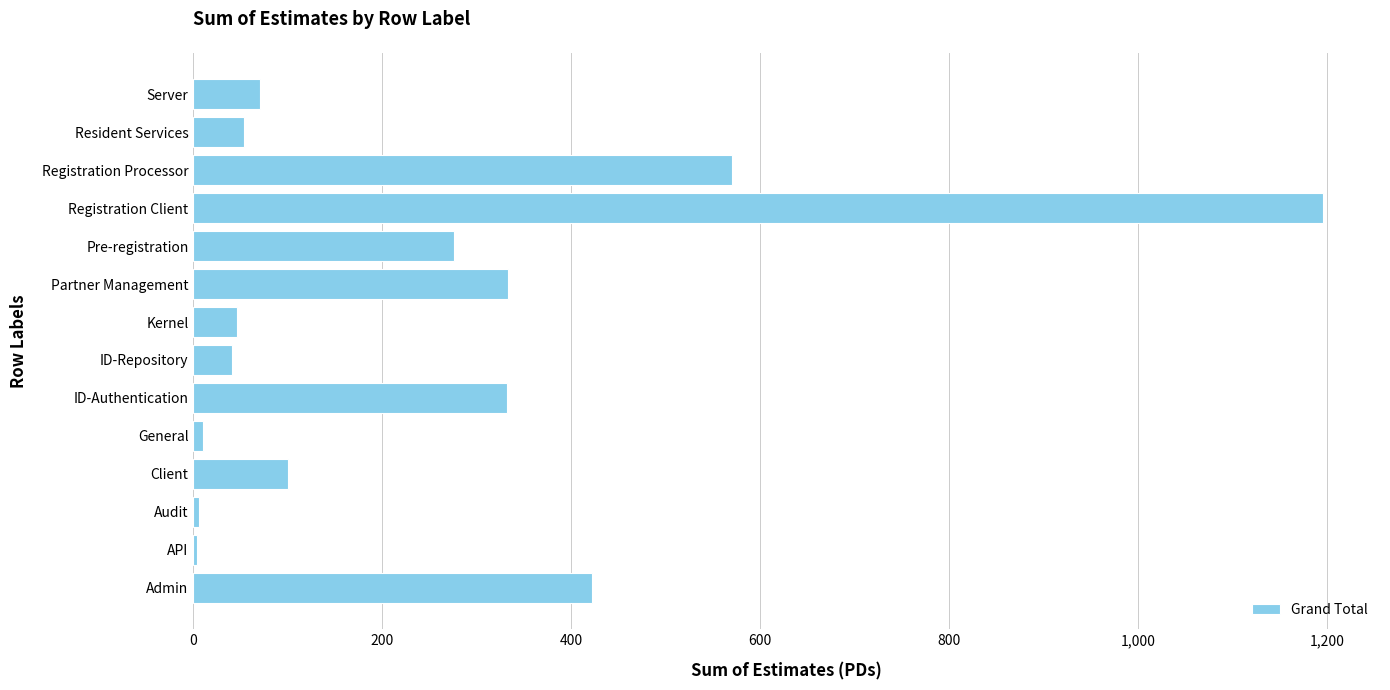

What is the sum of the values at ID-Repository and Server?

112.0